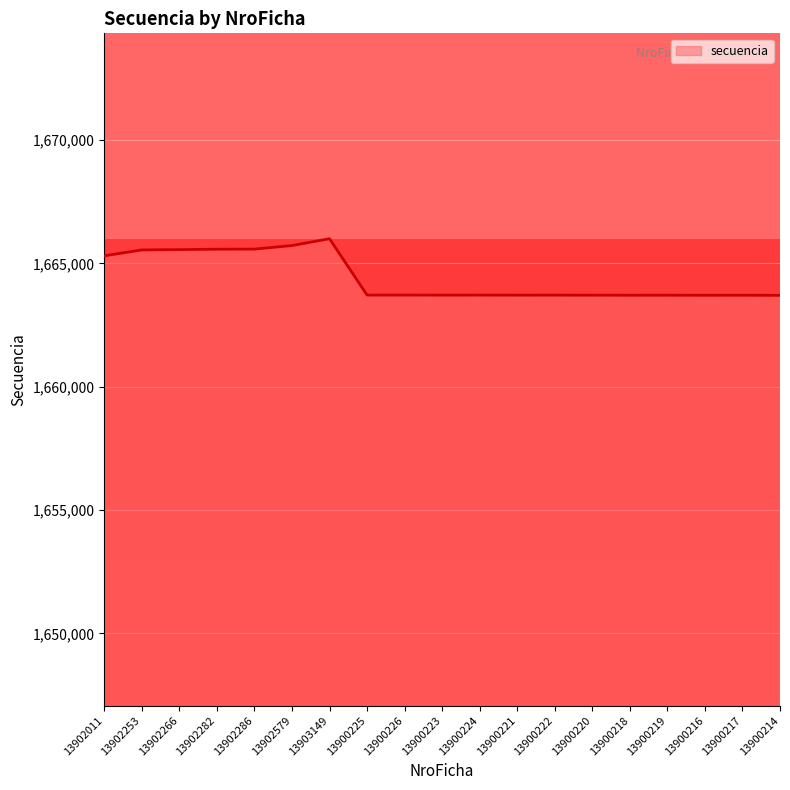

Between 13902253 and 13900218, which is larger?

13902253